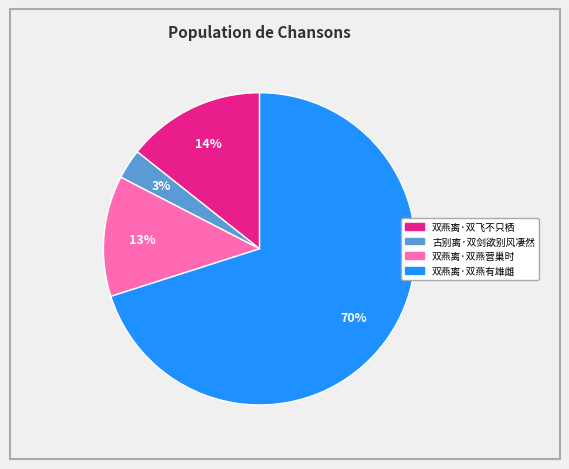

Is there a majority slice in this chart?

Yes